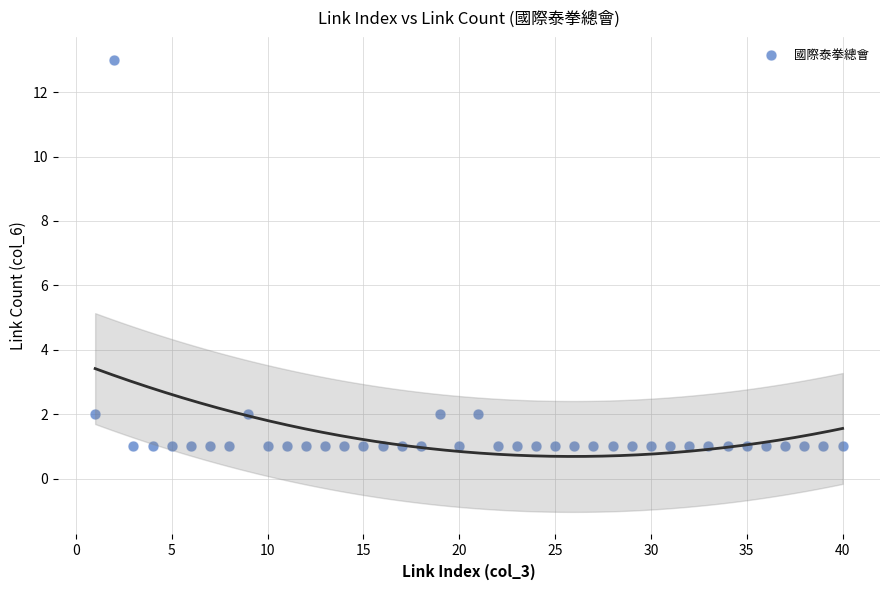

What is the range of Y values (max minus min)?

12